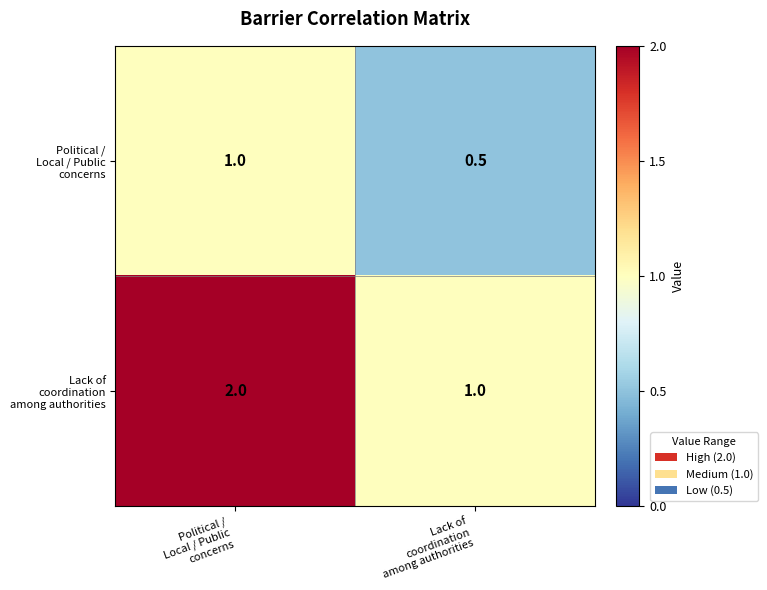

What is the smallest value displayed?

0.5